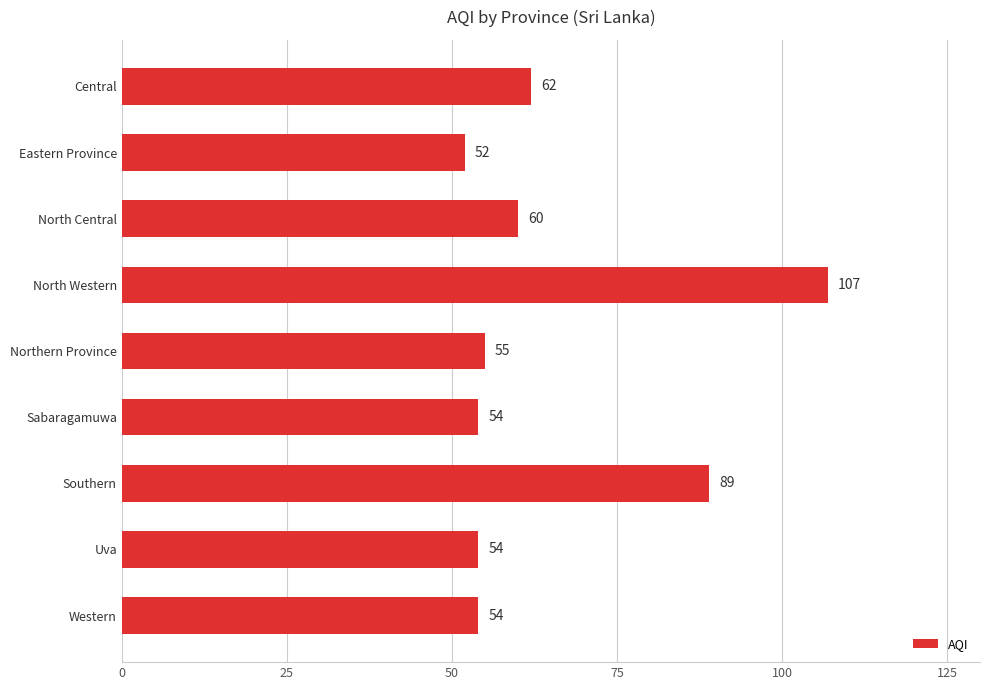

What is the minimum value shown in the chart?

52